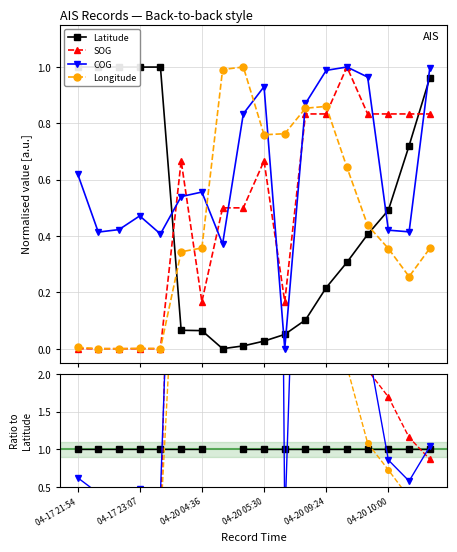

After their last crossing, which series has the higher values: Latitude or COG?

COG